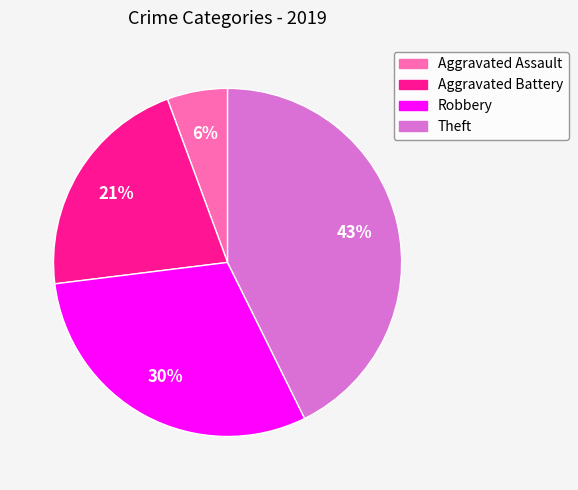

Is there a majority slice in this chart?

No